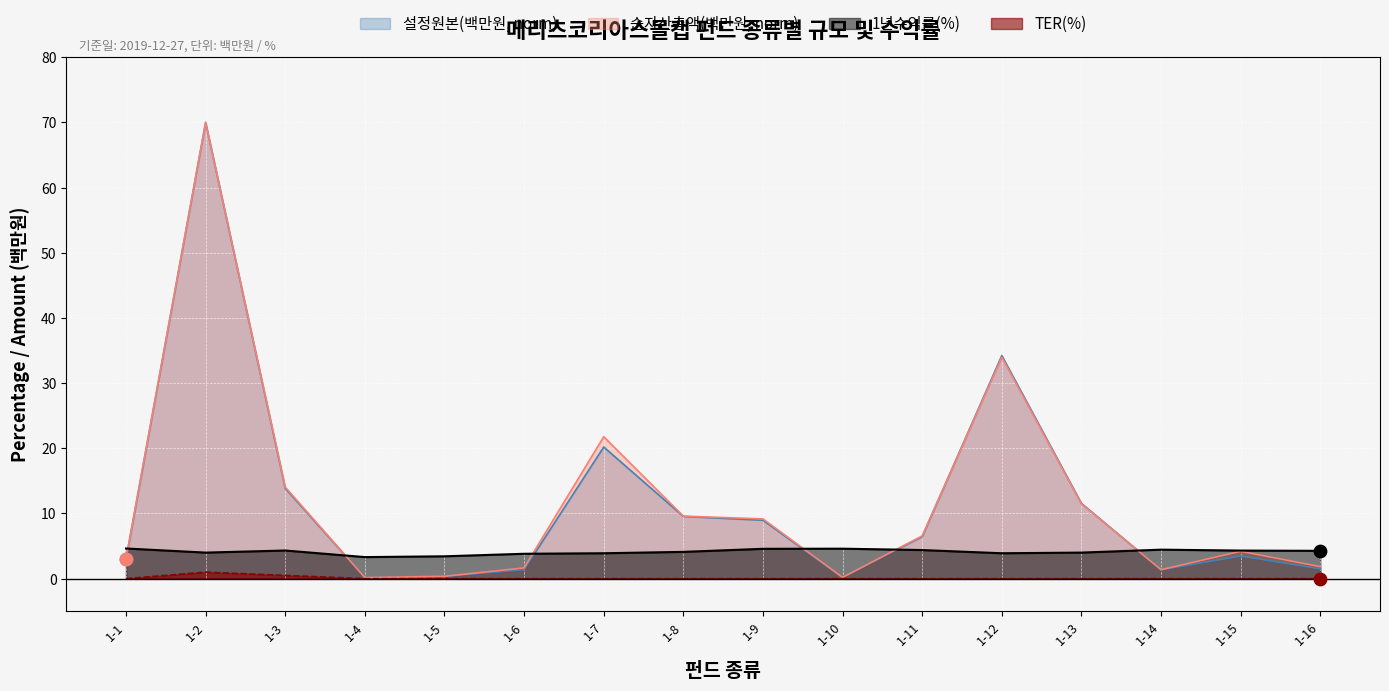

Which series contains the highest Y value?

설정원본(백만원)